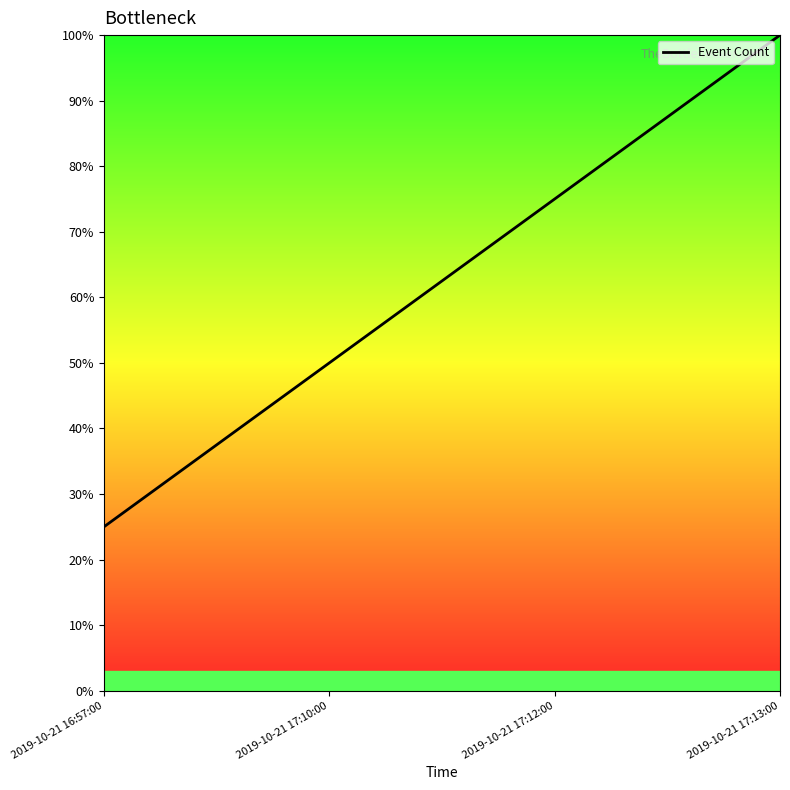

What is the difference between the values at 2019-10-21 17:13:00 and 2019-10-21 17:12:00?

25